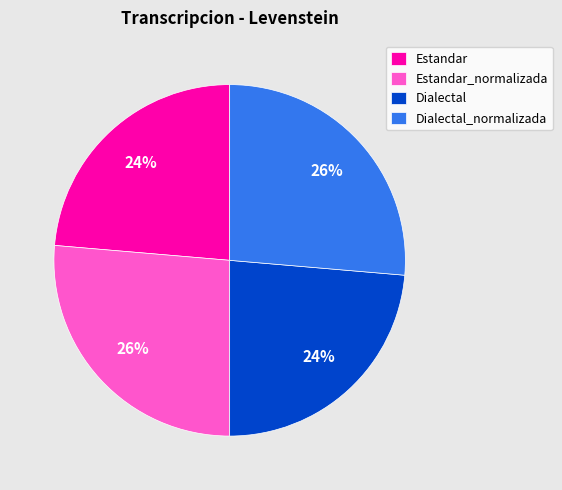

To the nearest percent, what percentage of the pie is Dialectal?

24%